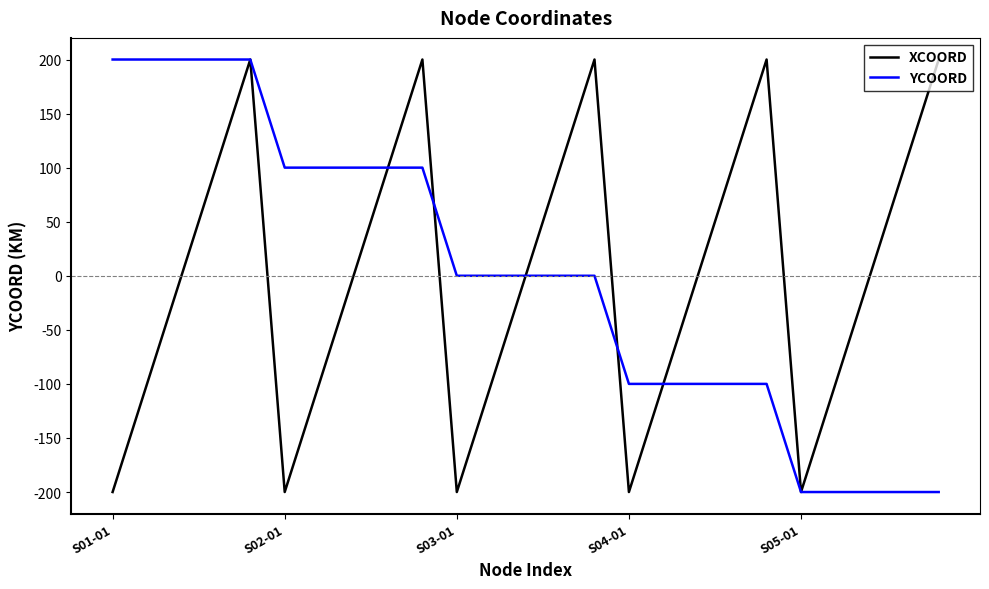

What is the maximum value for YCOORD?

200